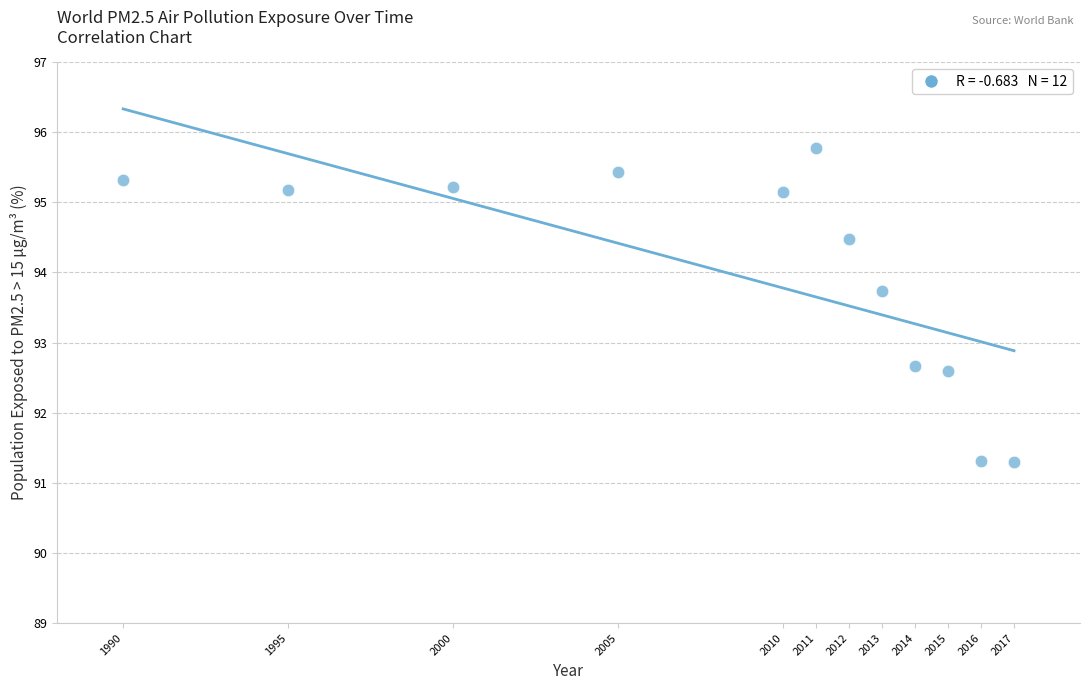

What is the average X value?

2008.2